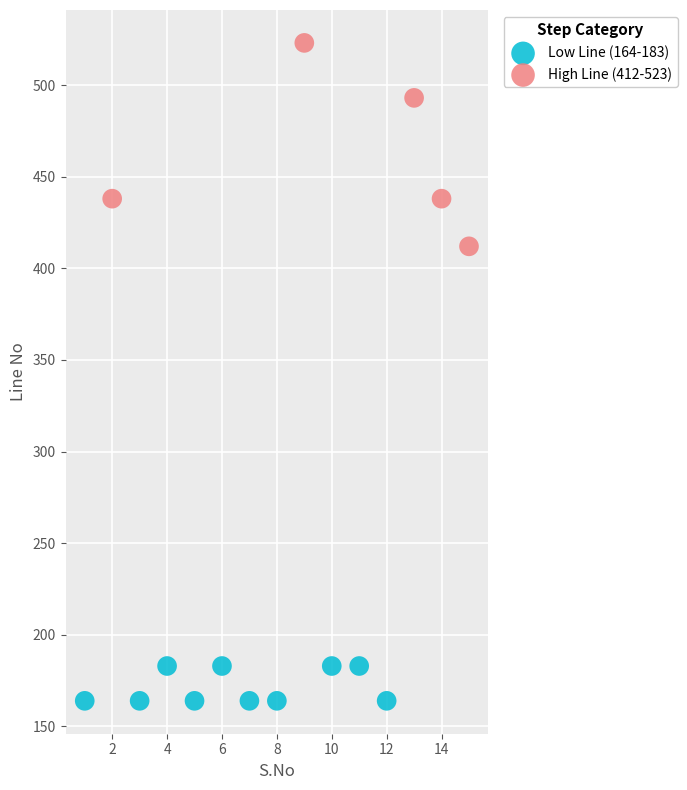

Which series has the largest Y range (max minus min)?

High Line (412-523)